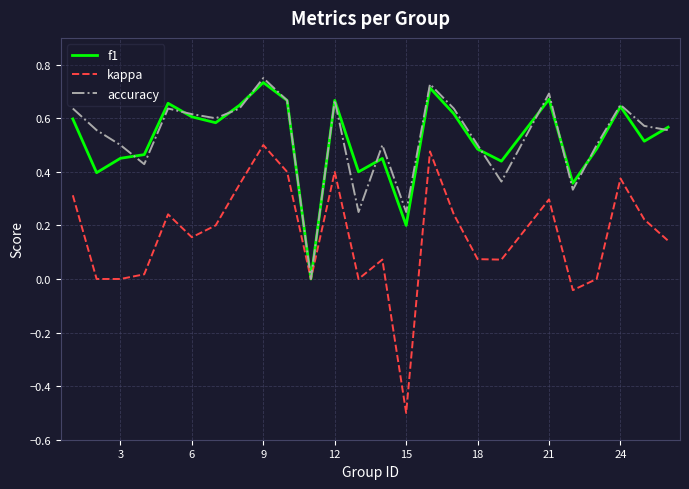

What are all the series names shown in the legend?

f1, kappa, accuracy